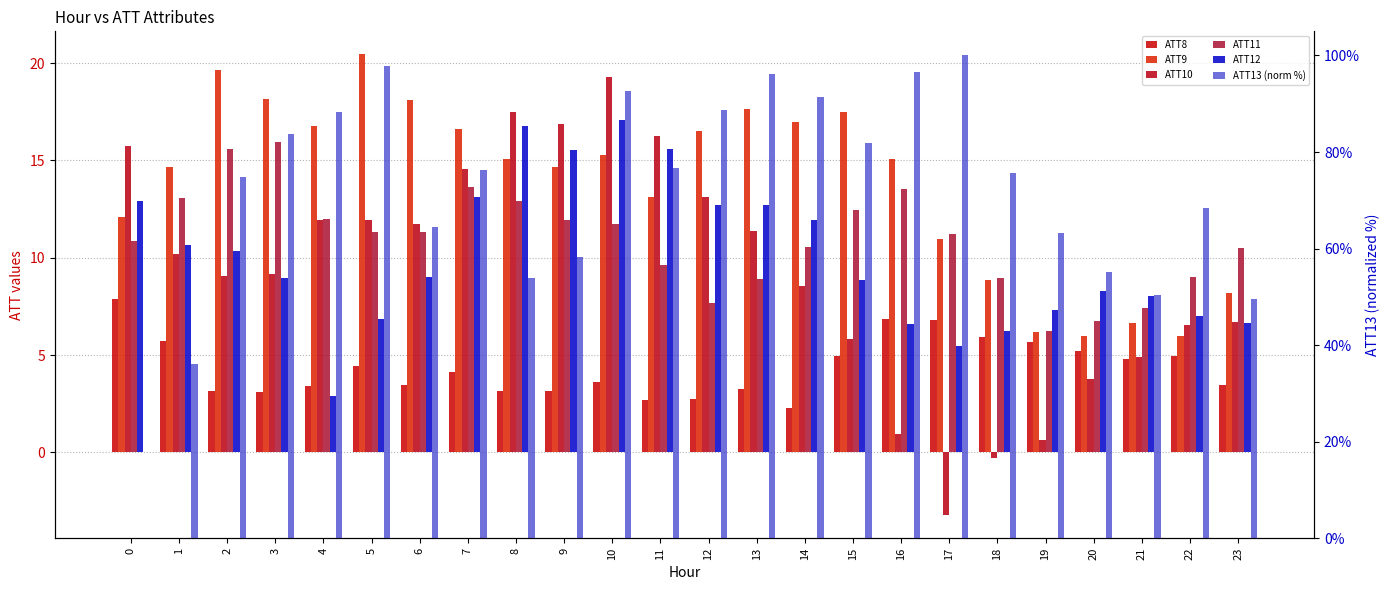

Reading left to right, extract all data points from this chart.

ATT8: 0=7.9	1=5.7	2=3.2	3=3.1	4=3.4	5=4.4	6=3.5	7=4.1	8=3.2	9=3.1	10=3.6	11=2.7	12=2.7	13=3.2	14=2.3	15=4.9	16=6.8	17=6.8	18=5.9	19=5.7	20=5.2	21=4.8	22=5.0	23=3.4
ATT9: 0=12.1	1=14.7	2=19.6	3=18.2	4=16.8	5=20.4	6=18.1	7=16.6	8=15.1	9=14.7	10=15.3	11=13.1	12=16.5	13=17.6	14=17.0	15=17.5	16=15.1	17=11.0	18=8.8	19=6.2	20=6.0	21=6.6	22=6.0	23=8.2
ATT10: 0=15.7	1=10.2	2=9.1	3=9.2	4=11.9	5=11.9	6=11.7	7=14.5	8=17.5	9=16.9	10=19.3	11=16.3	12=13.1	13=11.4	14=8.5	15=5.8	16=0.9	17=-3.2	18=-0.3	19=0.6	20=3.8	21=4.9	22=6.6	23=6.7
ATT11: 0=10.9	1=13.1	2=15.6	3=15.9	4=12.0	5=11.3	6=11.3	7=13.6	8=12.9	9=11.9	10=11.8	11=9.6	12=7.7	13=8.9	14=10.5	15=12.4	16=13.5	17=11.2	18=8.9	19=6.2	20=6.8	21=7.4	22=9.0	23=10.5
ATT12: 0=12.9	1=10.7	2=10.4	3=8.9	4=2.9	5=6.9	6=9.0	7=13.1	8=16.8	9=15.6	10=17.1	11=15.6	12=12.7	13=12.7	14=11.9	15=8.9	16=6.6	17=5.5	18=6.2	19=7.3	20=8.3	21=8.1	22=7.0	23=6.6
ATT13 (norm %): 0=0.0	1=36.2	2=74.9	3=83.8	4=88.2	5=97.8	6=64.5	7=76.3	8=53.9	9=58.3	10=92.6	11=76.7	12=88.6	13=96.1	14=91.5	15=81.9	16=96.5	17=100.0	18=75.6	19=63.2	20=55.1	21=50.4	22=68.4	23=49.5